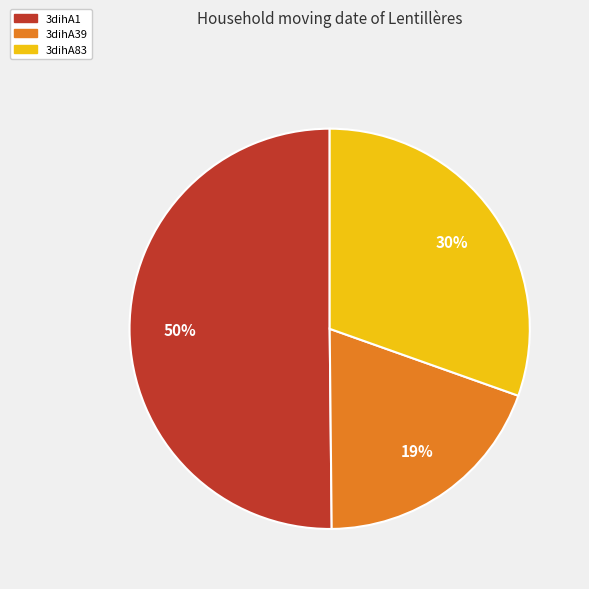

Does 3dihA83 represent more than half of the total?

No